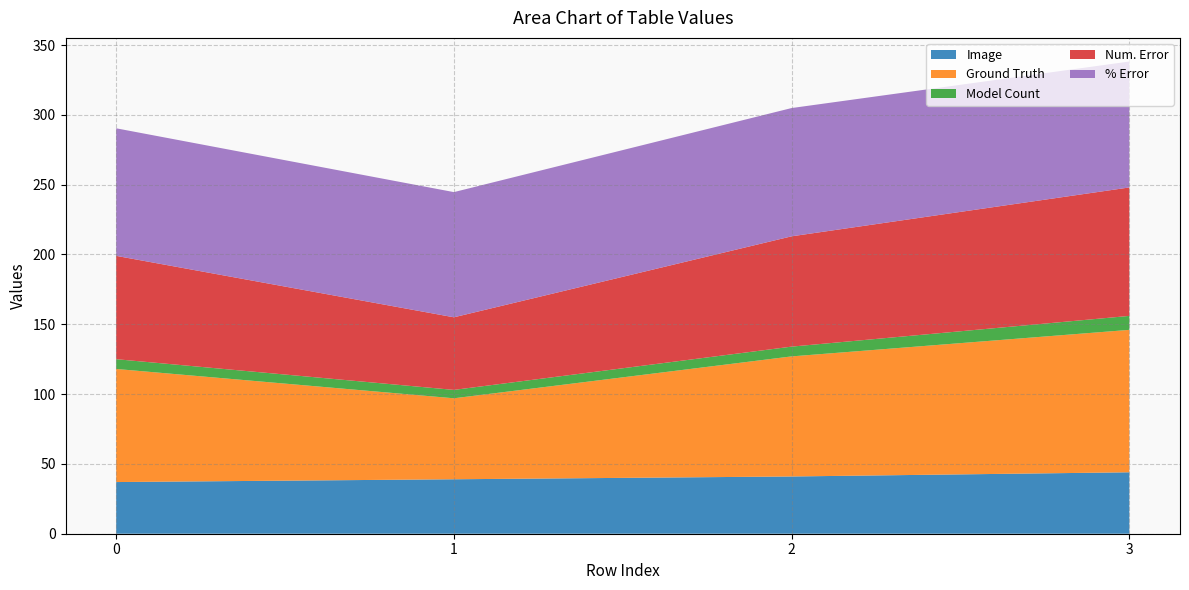

Reading left to right, extract all data points from this chart.

Image: 0=37.0	1=39.0	2=41.0	3=44.0
Ground Truth: 0=81.0	1=58.0	2=86.0	3=102.0
Model Count: 0=7.0	1=6.0	2=7.0	3=10.0
Num. Error: 0=74.0	1=52.0	2=79.0	3=92.0
% Error: 0=91.4	1=89.7	2=91.9	3=90.2